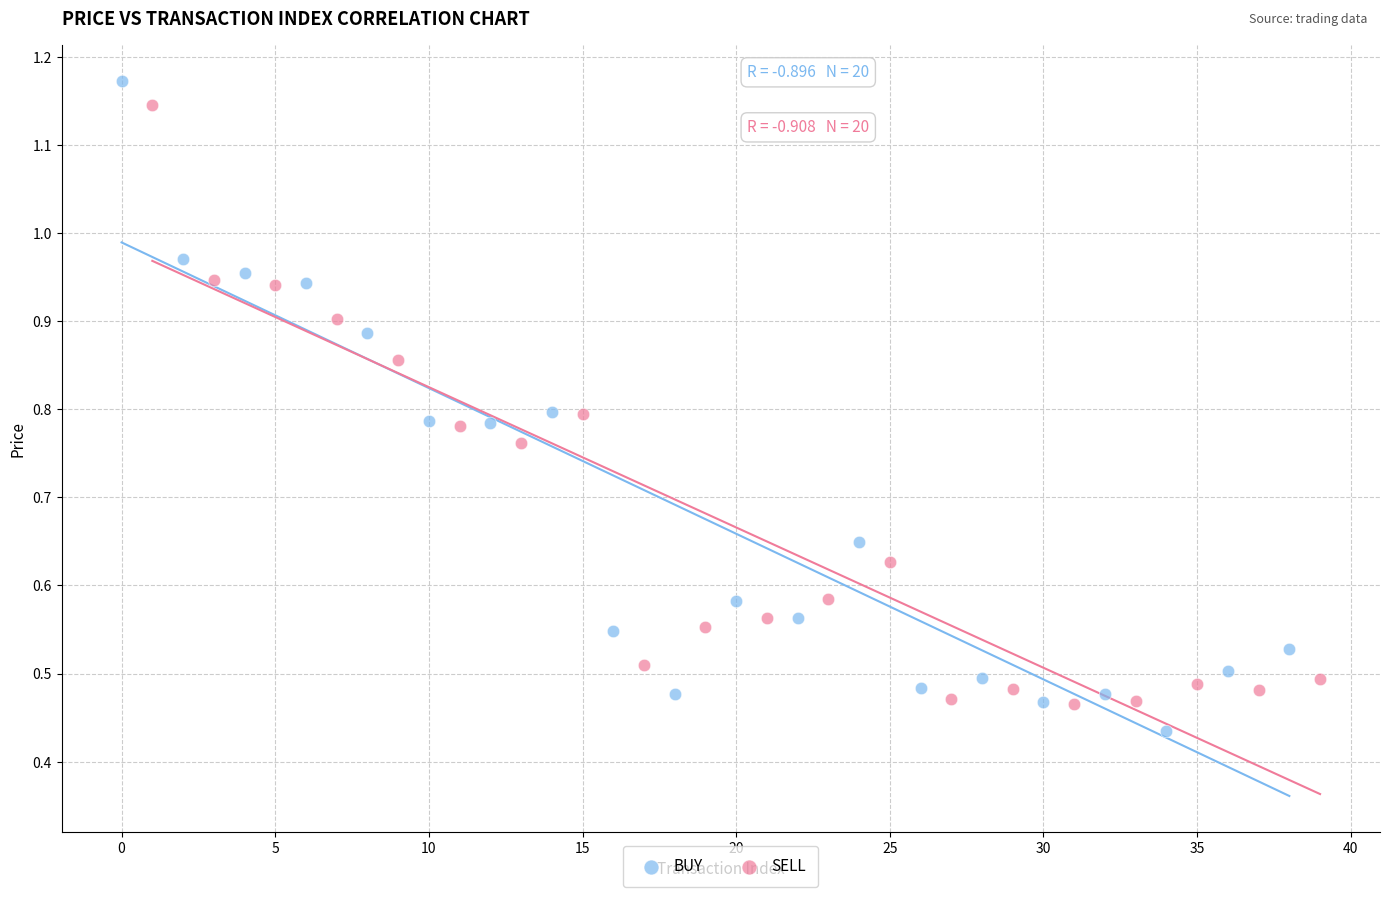

Which series has the widest spread of Y values?

BUY